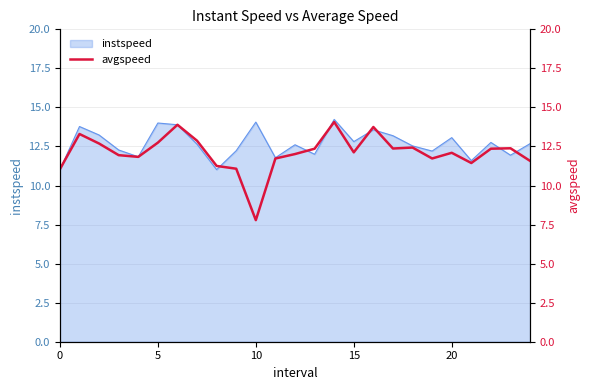

How many lines are shown in the chart?

1